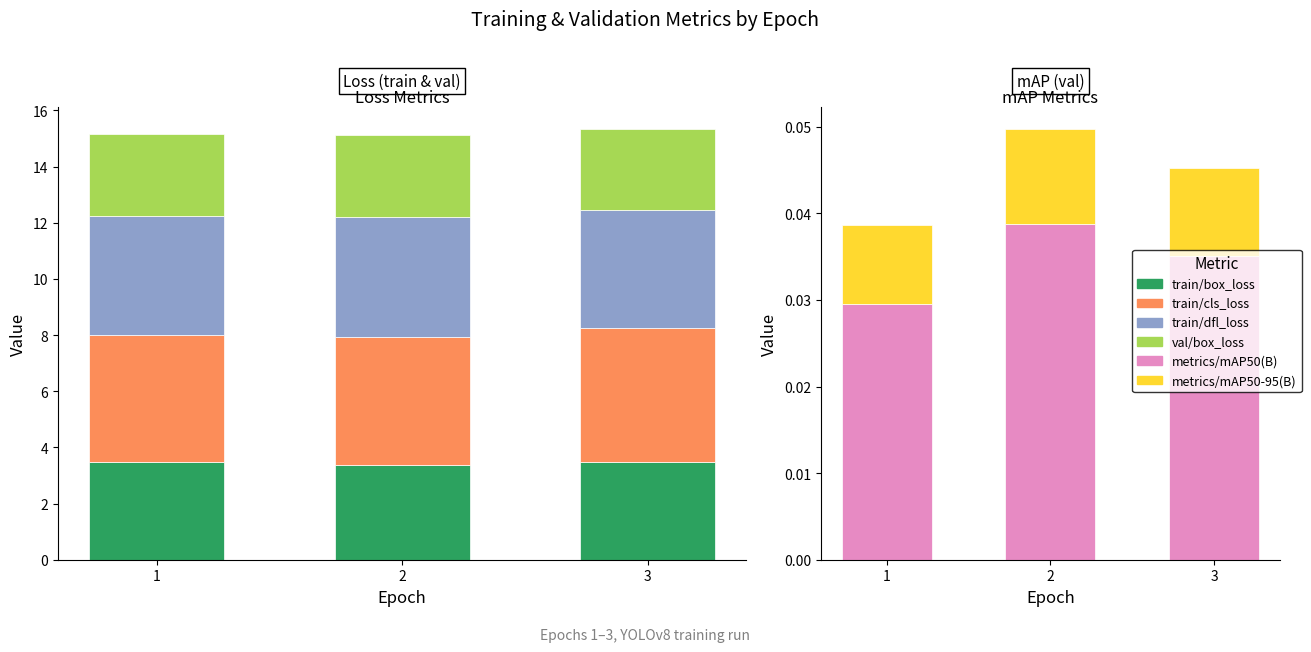

At which label does train/box_loss reach its minimum?

2